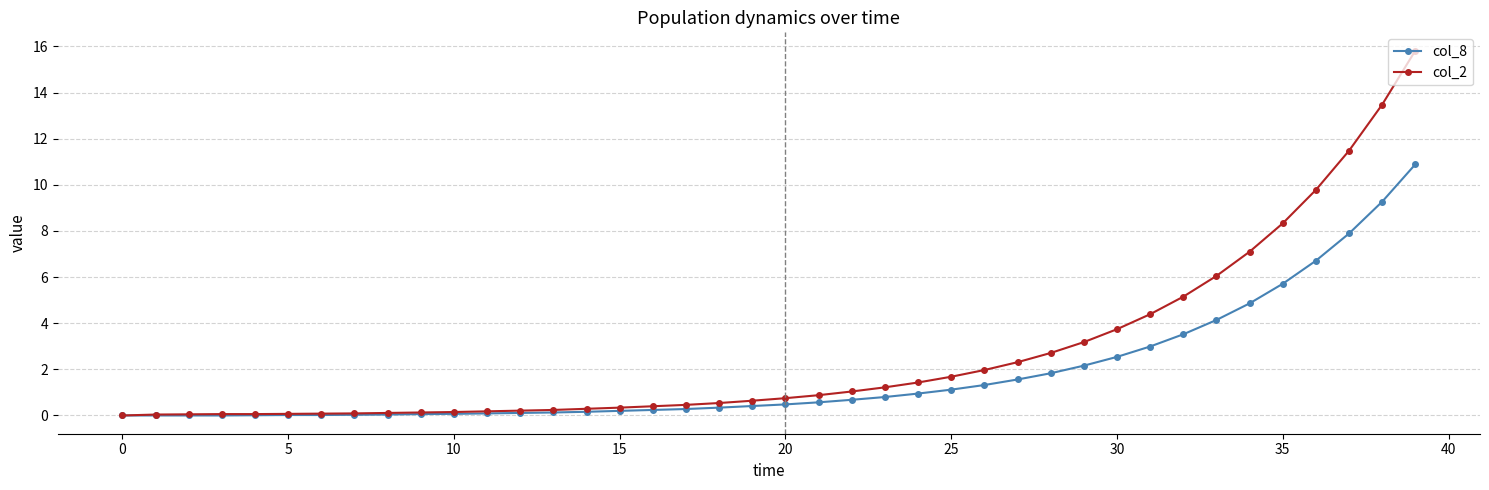

Which series has the largest range (max minus min)?

col_2